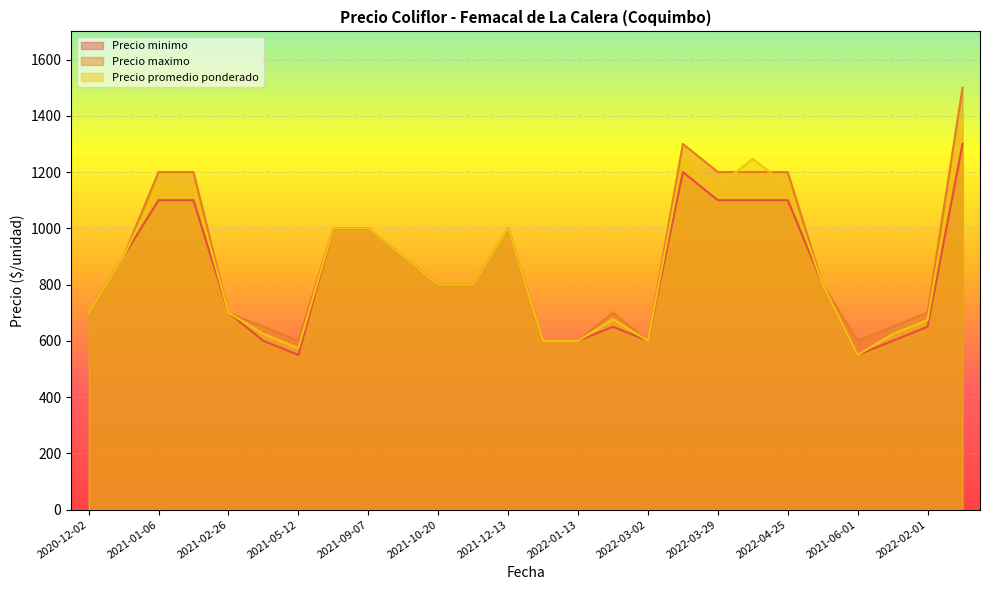

Between 2022-03-29 and 2020-12-02, which is larger?

2022-03-29